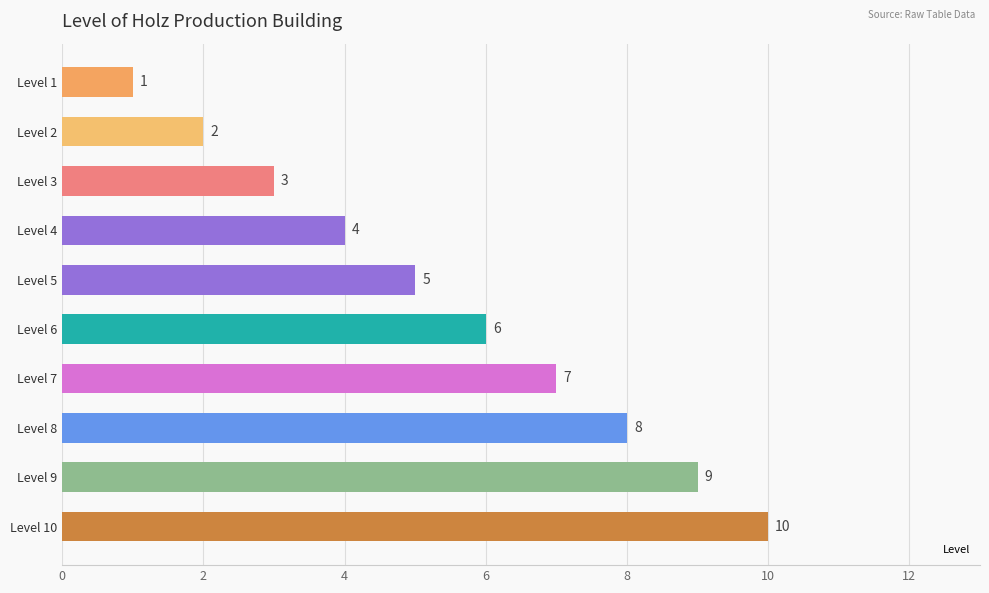

What is the sum of the values at Level 4 and Level 8?

12